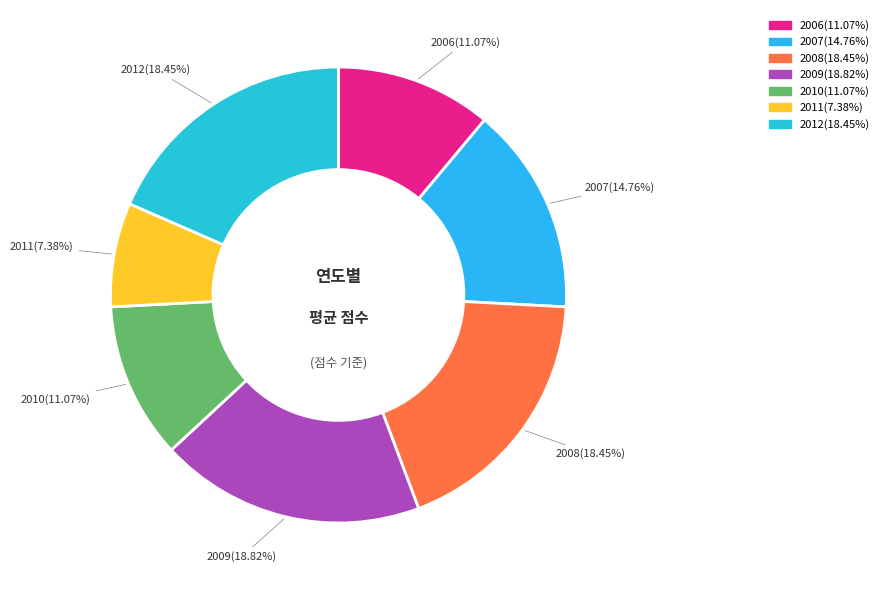

The 2010 slice represents 6% of the pie. True or false?

False